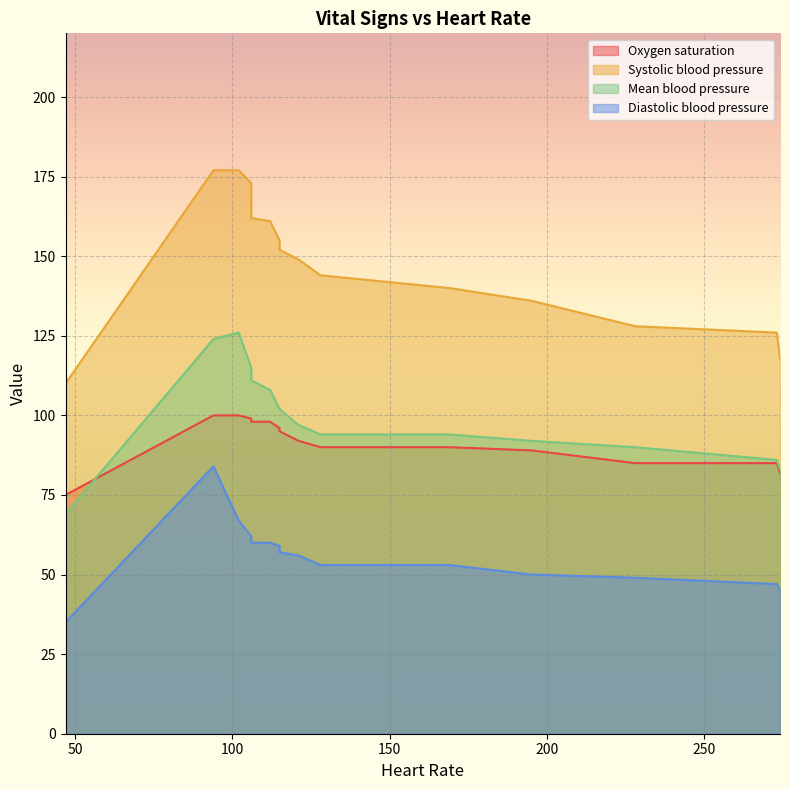

Reading right to left, list all the values displayed in this chart.

Oxygen saturation: 47=58	47=75	274=82	273=85	228=85	195=89	169=90	128=90	121=92	115=95	115=96	112=98	106=98	106=99	102=100	94=100
Systolic blood pressure: 47=58	47=110	274=118	273=126	228=128	195=136	169=140	128=144	121=149	115=152	115=155	112=161	106=162	106=173	102=177	94=177
Mean blood pressure: 47=38	47=69	274=83	273=86	228=90	195=92	169=94	128=94	121=97	115=102	115=102	112=108	106=111	106=115	102=126	94=124
Diastolic blood pressure: 47=29	47=35	274=45	273=47	228=49	195=50	169=53	128=53	121=56	115=57	115=59	112=60	106=60	106=62	102=67	94=84